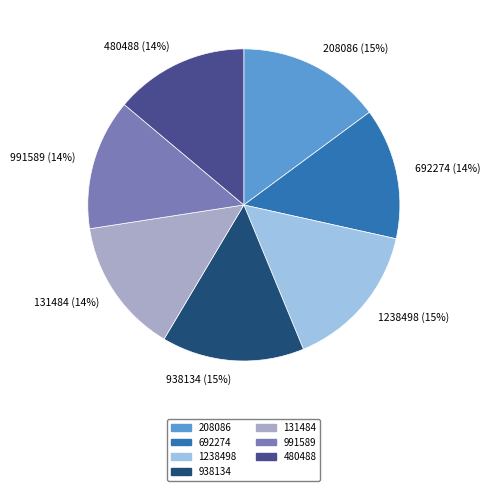

To the nearest percent, what portion does 1238498 represent?

15%